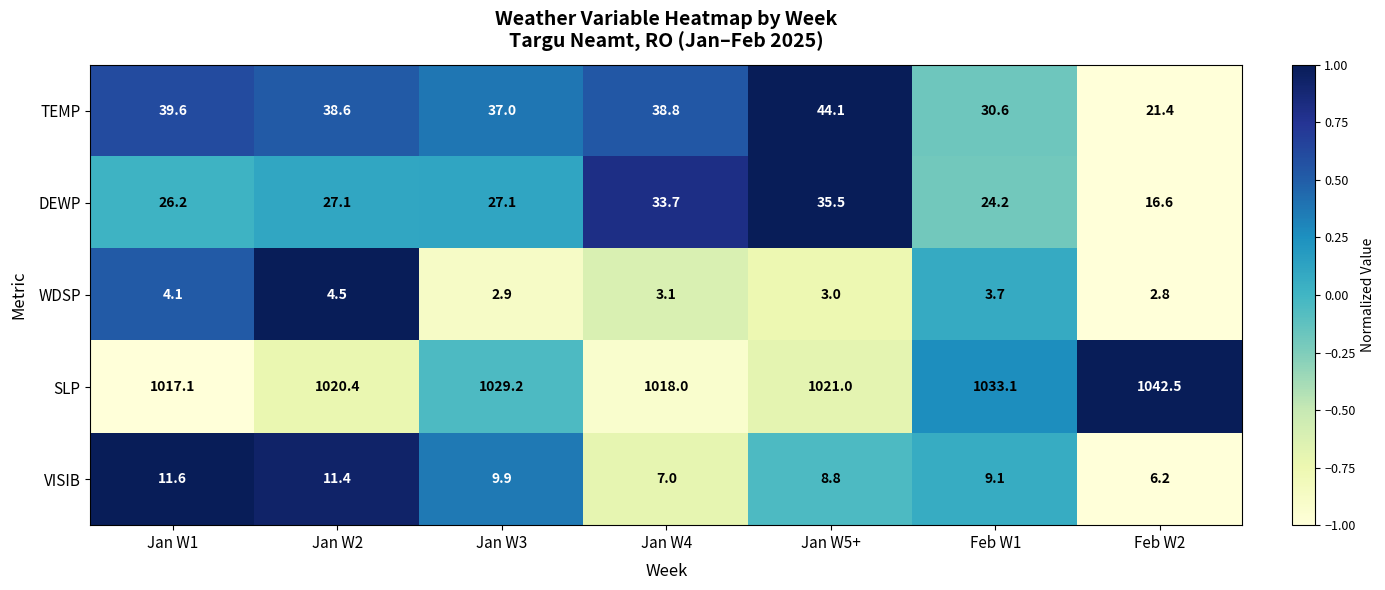

Which series has the widest spread of values?

SLP